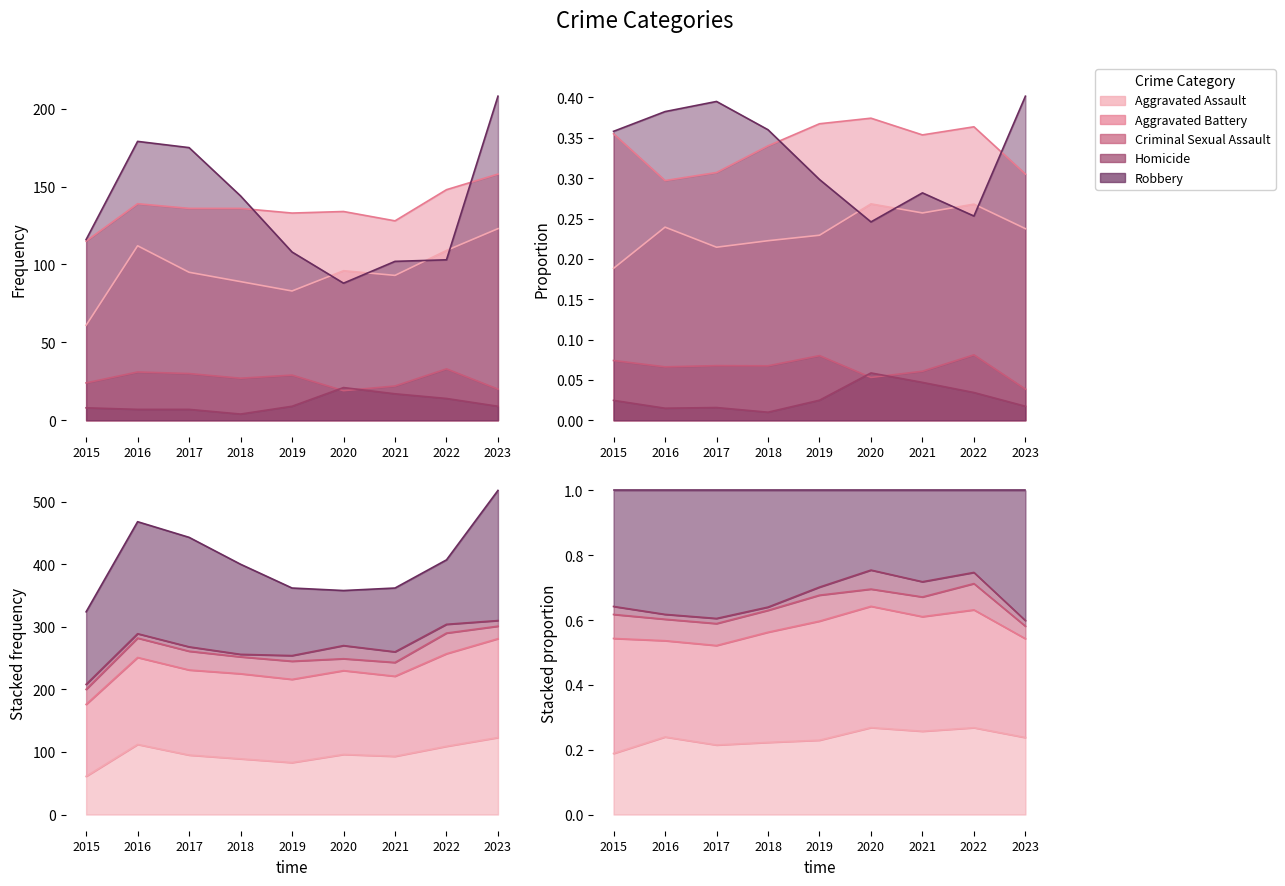

What is the approximate value of Aggravated Battery at 2016, to the nearest 5?

140